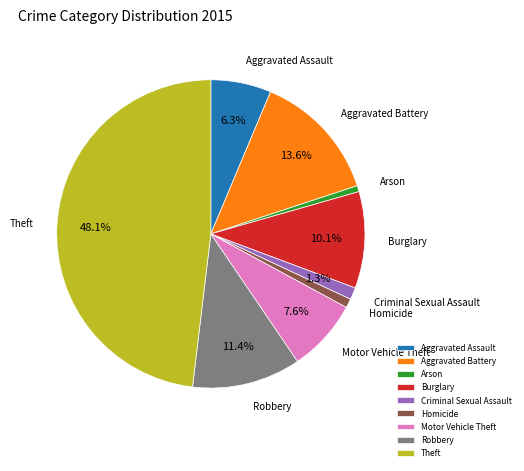

How many slices are in this pie chart?

9